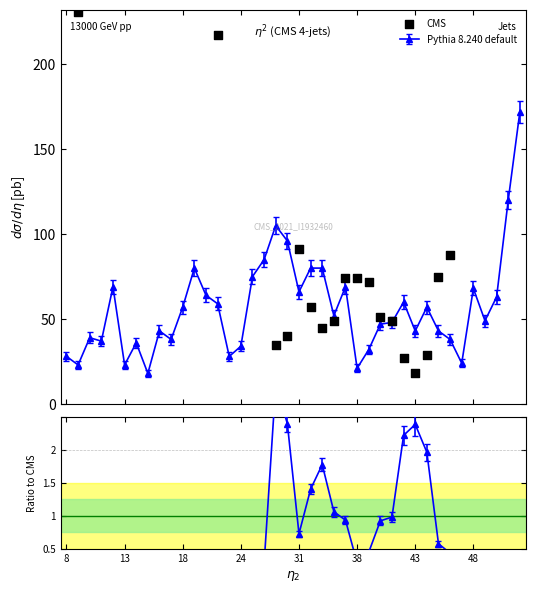

Between 27 and 21, which is larger?

21